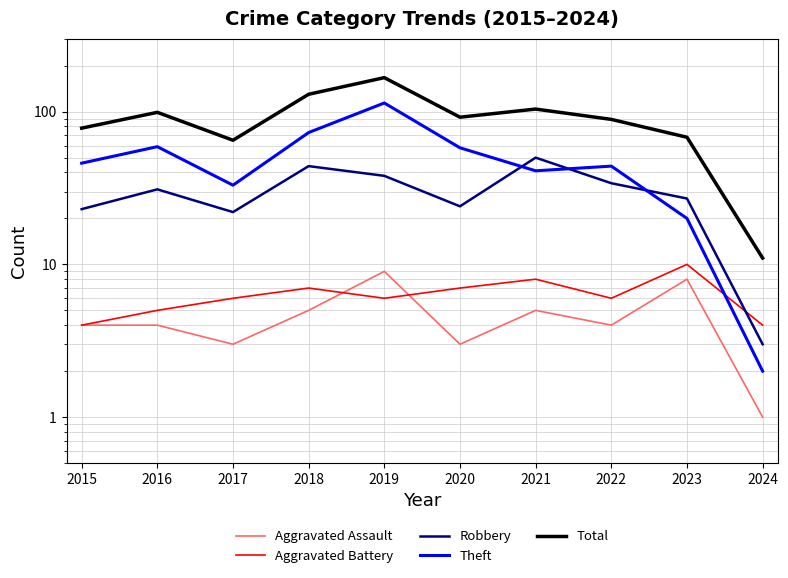

What is the value of the Aggravated Assault point at the 5th from the left?

9